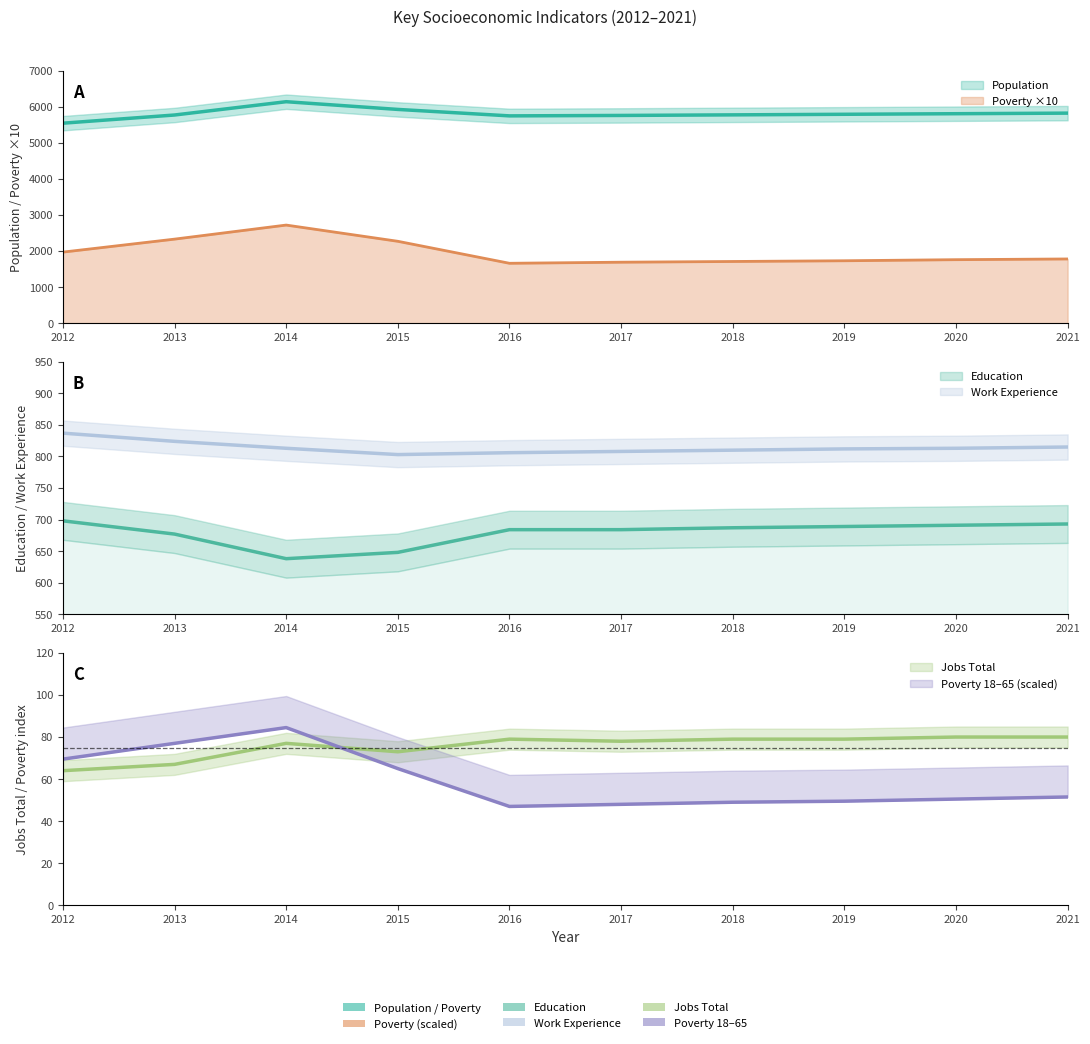

What is the sum of the Education values at 2020 and 2019?

1380.0